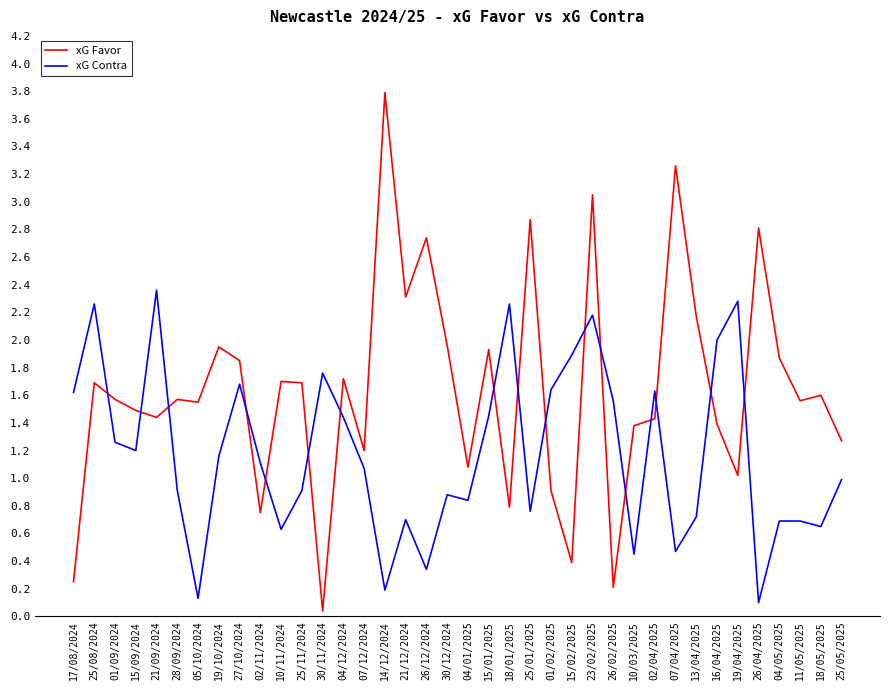

What position from the right is 17/08/2024?

38